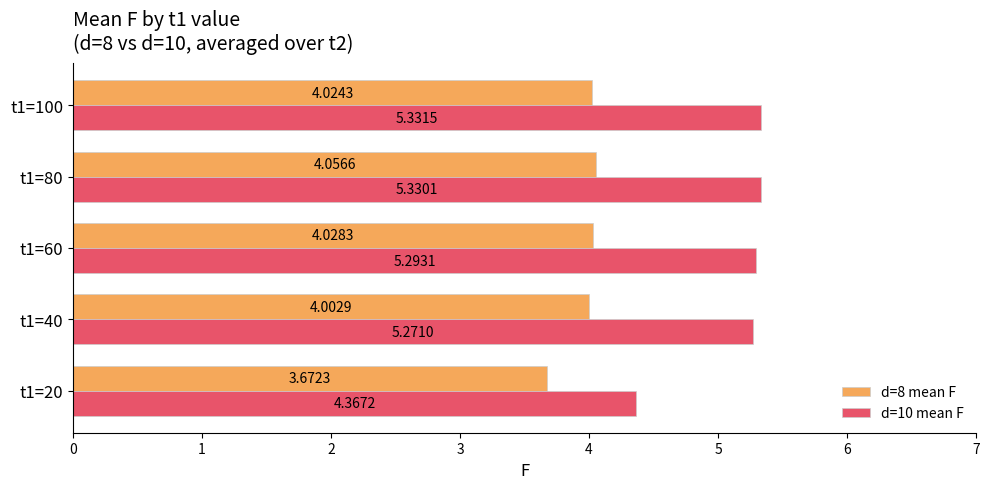

What are all the series names shown in the legend?

d=8 mean F, d=10 mean F